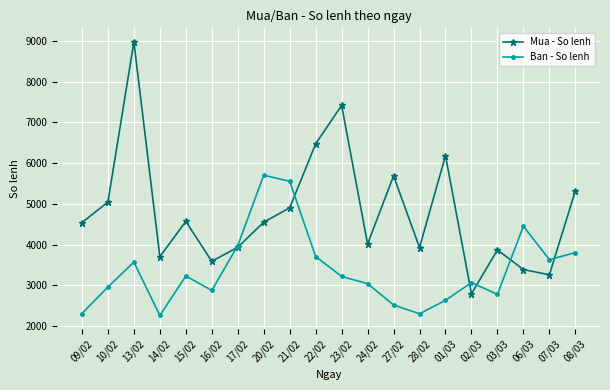

What is the lowest value of the Ban - So lenh series?

2263